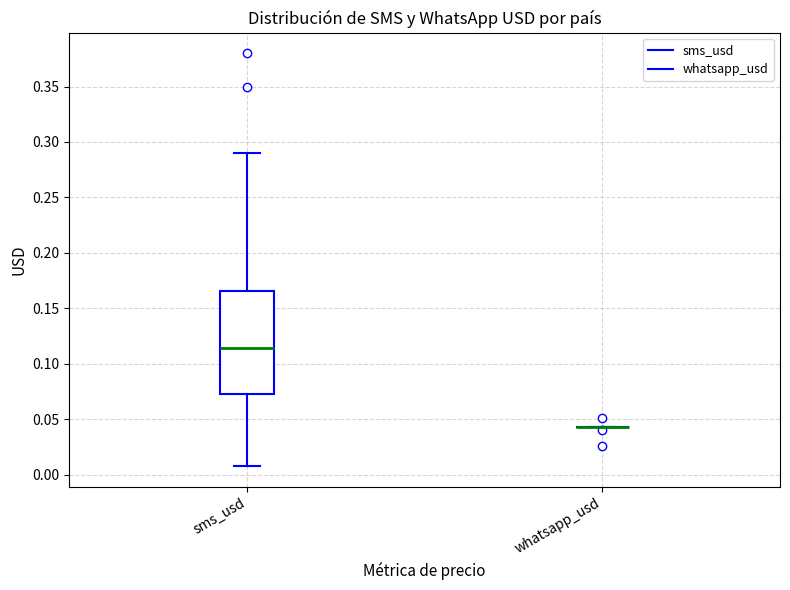

Reading left to right, read every box against the y-axis: the position of its median line, the range the box covers, and the ends of its whiskers. The values are not printed on the chart, so give them approximately, as read against the axis.

sms_usd: median 0.115, box 0.075 to 0.165, whiskers 0.010 to 0.290
whatsapp_usd: box collapsed to a line at 0.045, whiskers 0.045 to 0.045